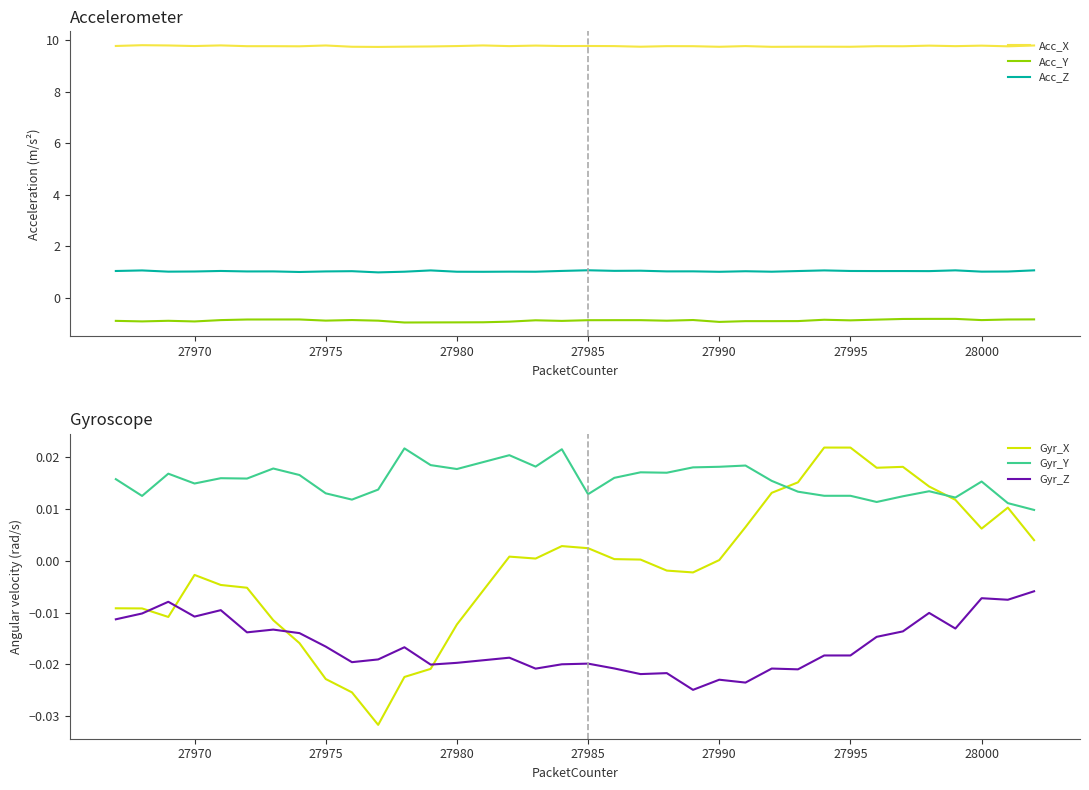

True or false: Gyr_Y and Gyr_Z intersect in this chart.

False